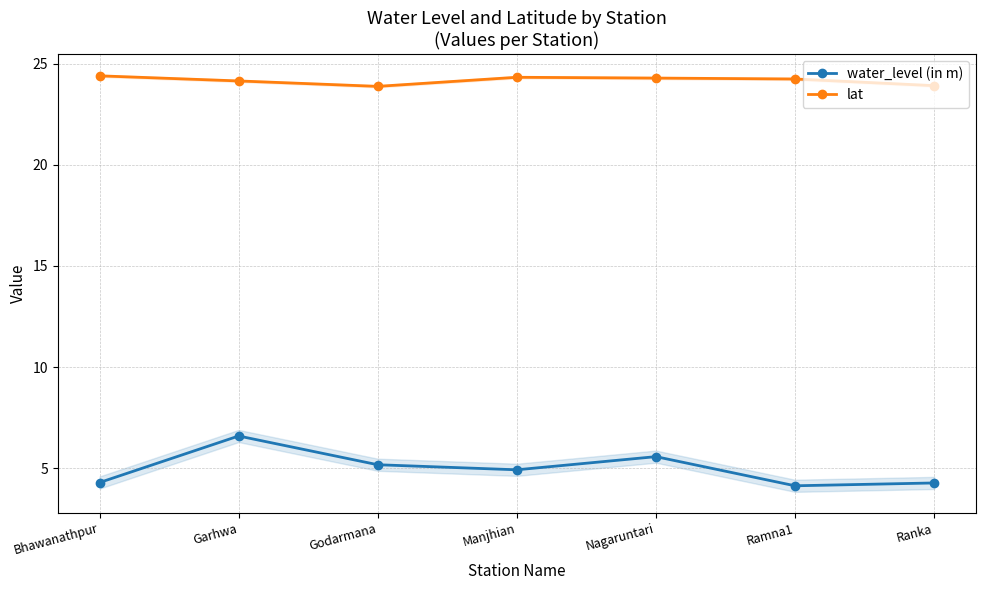

What is the difference between the water_level (in m) values at Ranka and Godarmana?

0.9